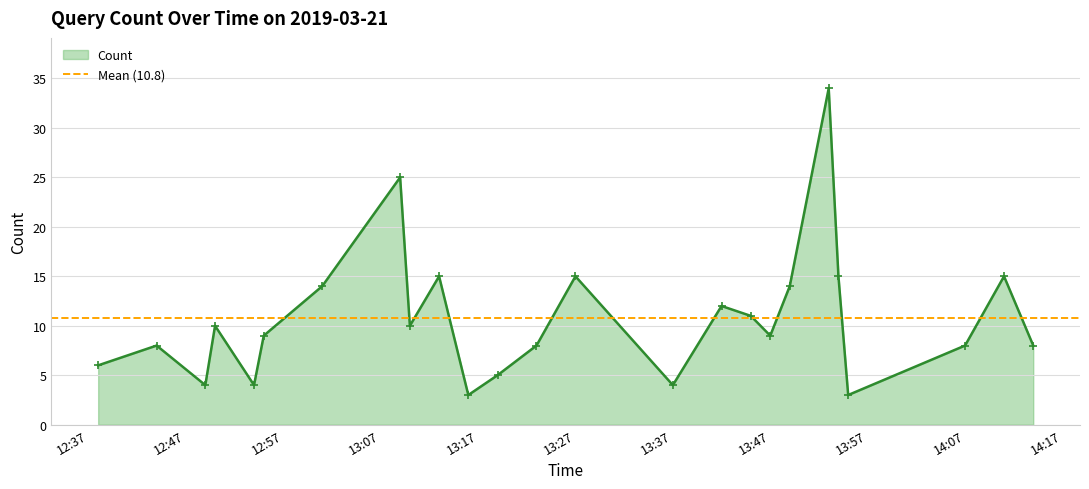

Reading right to left, what are all the values shown in this chart?

8	15	8	3	15	34	14	9	11	12	4	15	8	5	3	15	10	25	14	9	4	10	4	8	6